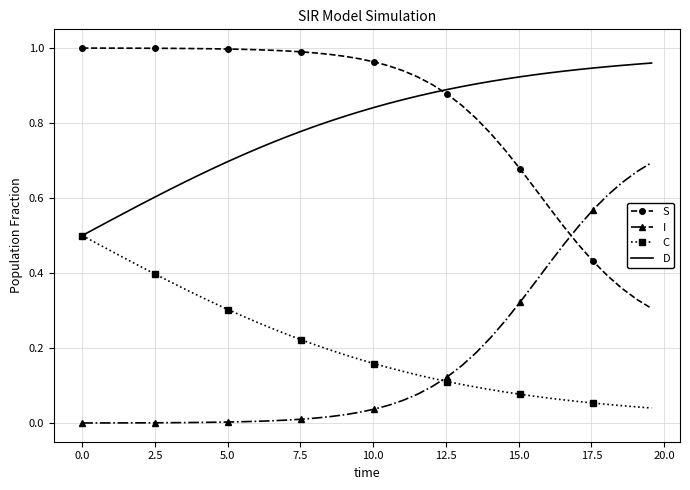

True or false: I and D intersect in this chart.

False